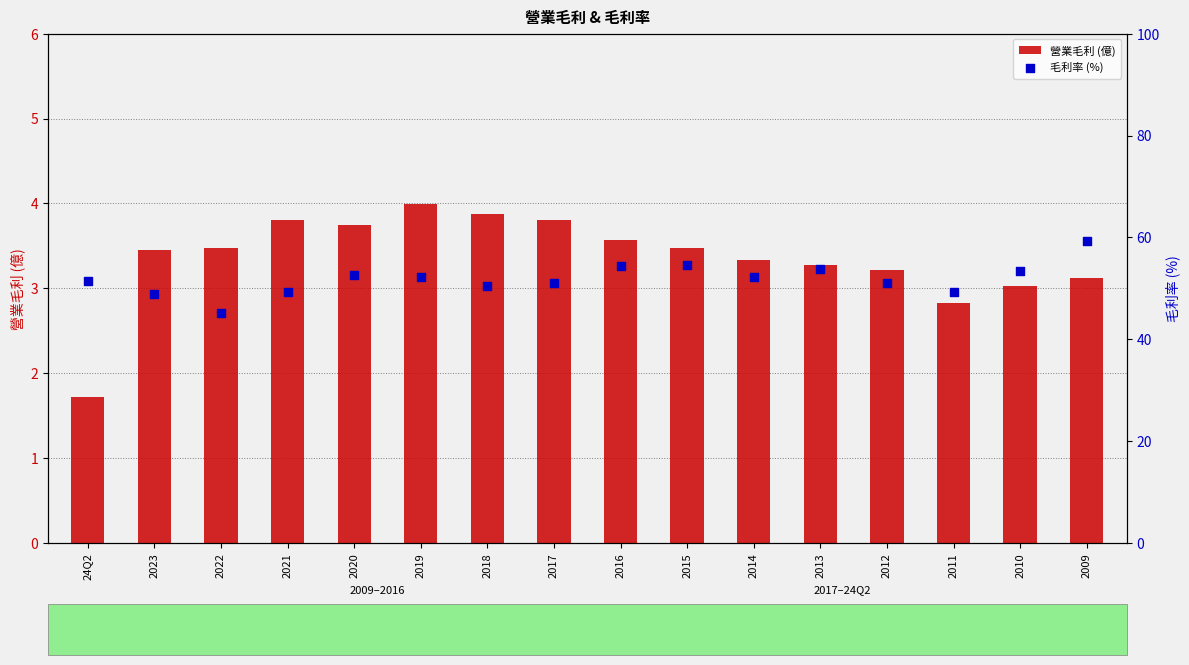

Is the value of 毛利率 (%) at 2014 greater than the value of 營業毛利 (億) at 2017?

Yes